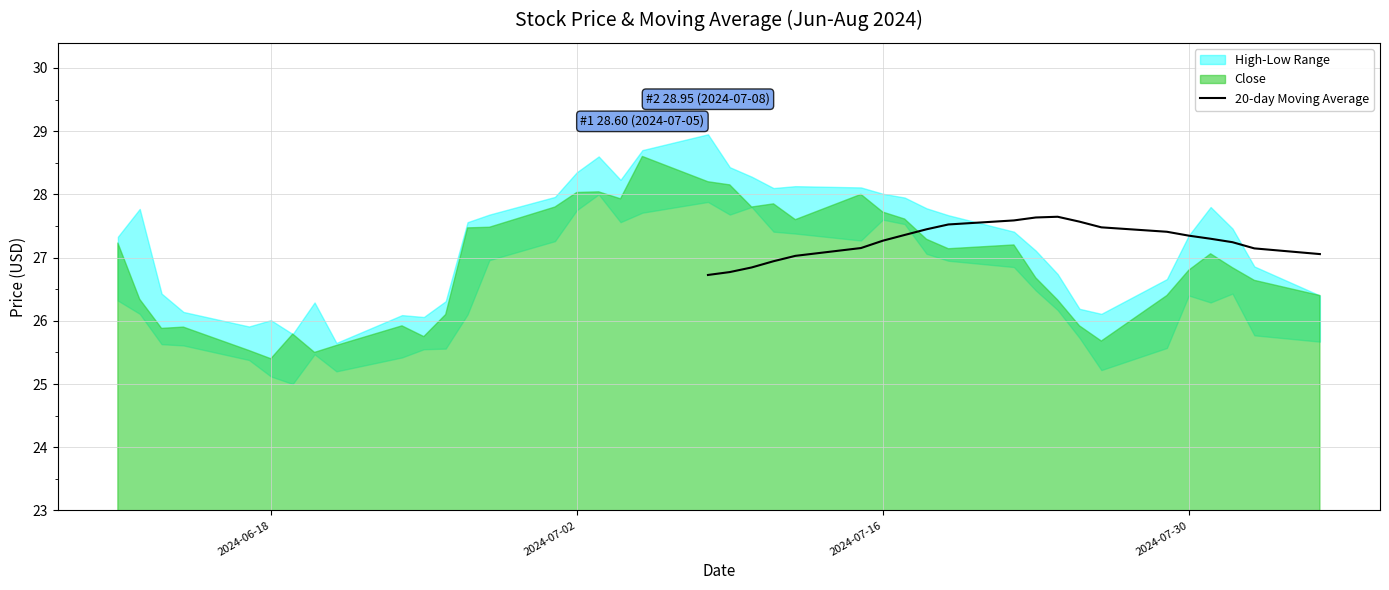

Reading right to left, what are all the values shown in this chart?

27.1	27.1	27.2	27.3	27.3	27.4	27.5	27.6	27.6	27.6	27.6	27.5	27.4	27.4	27.3	27.2	27.0	26.9	26.8	26.8	26.7